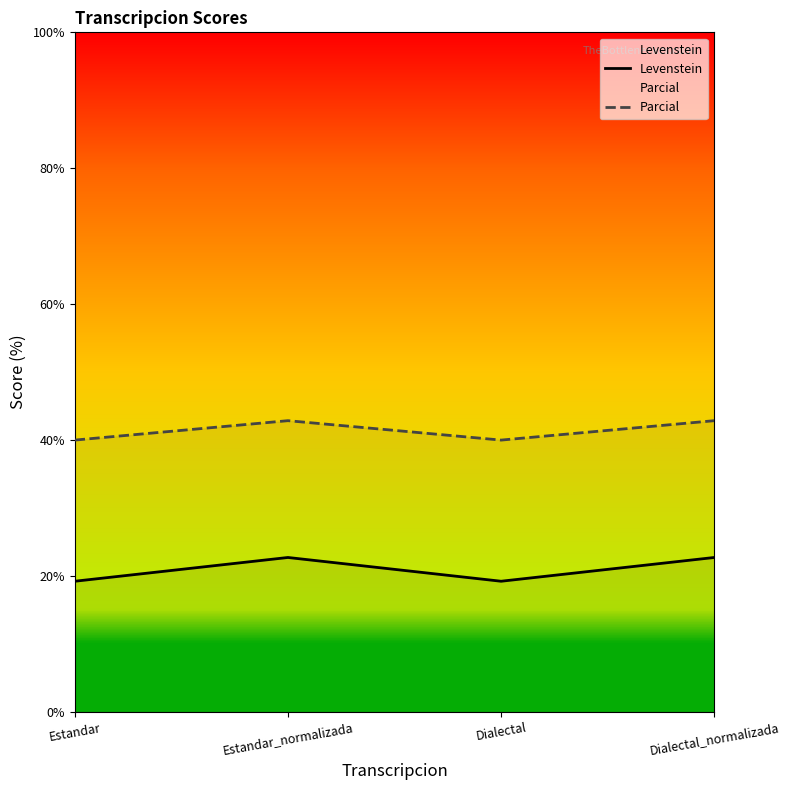

What is the difference between the maximum and minimum values in the Parcial series?

2.9